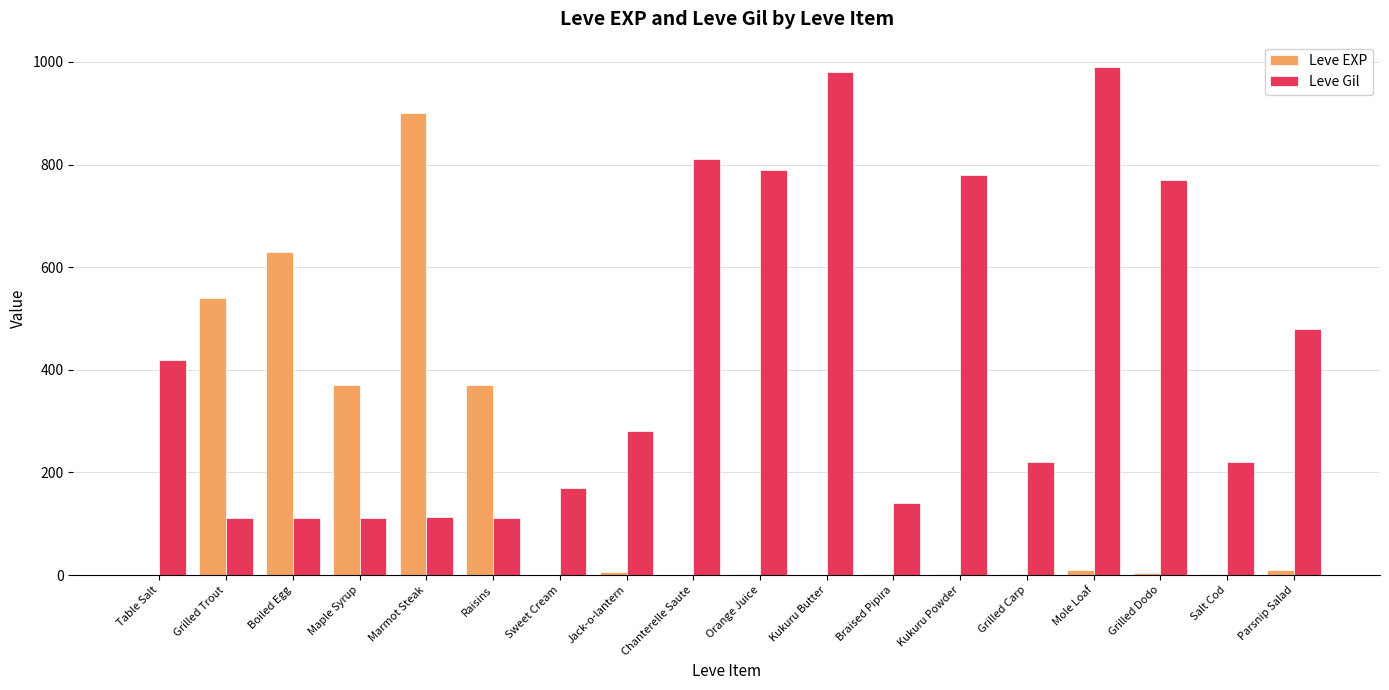

Between Table Salt and Chanterelle Saute, which series saw the biggest shift?

Leve Gil